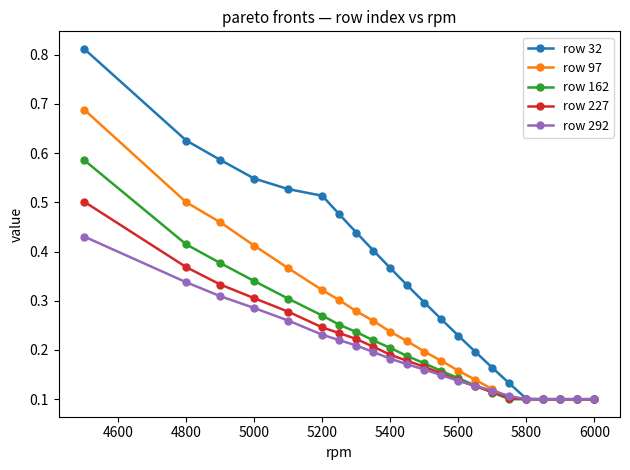

How many lines are shown in the chart?

5